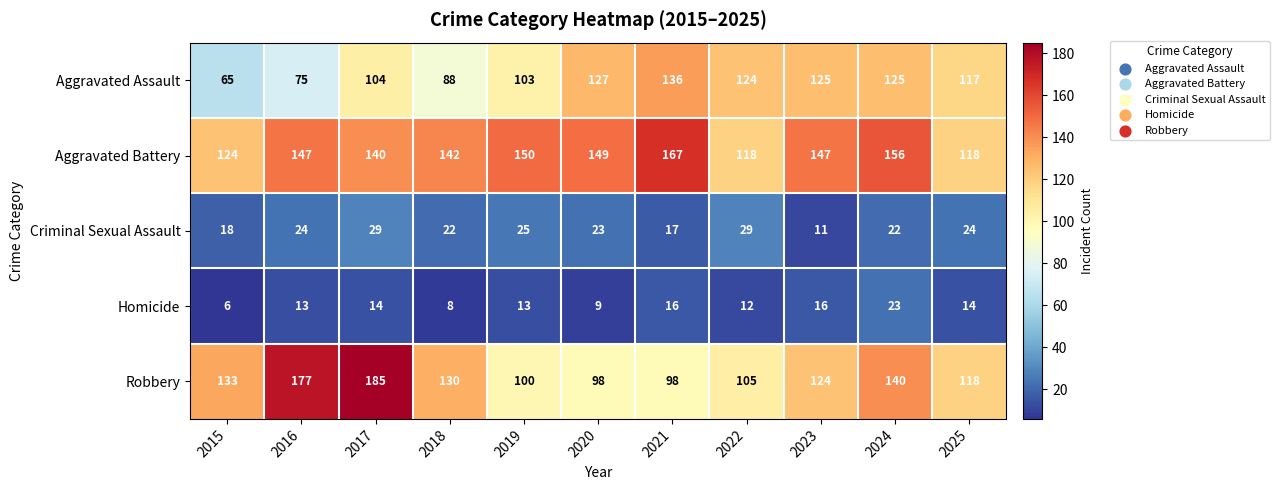

Which series has the largest total across all categories?

Aggravated Battery